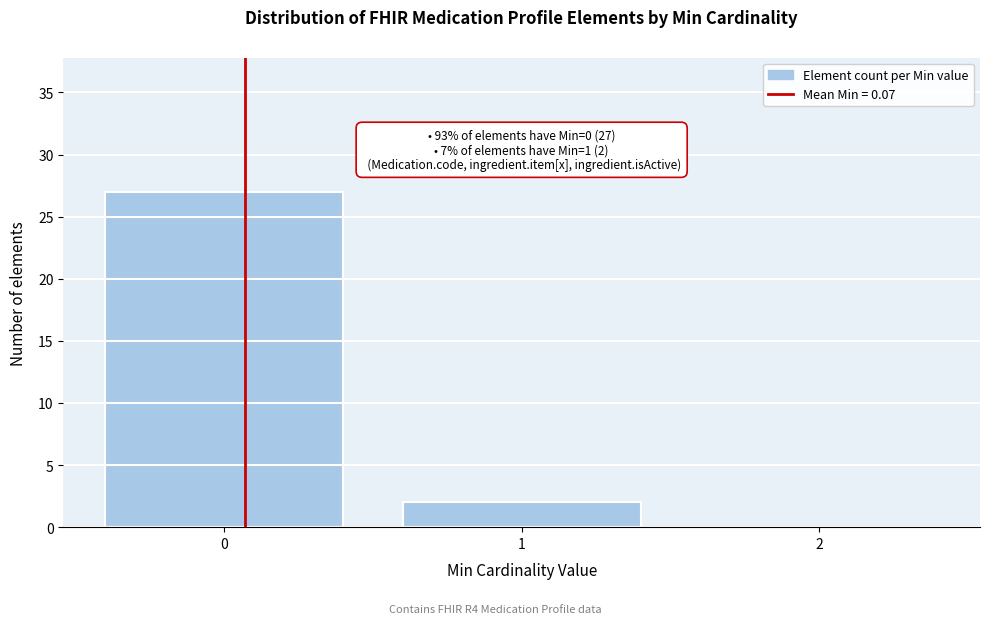

Over which range of the x-axis is the bar tallest?

-0.5 to 0.5